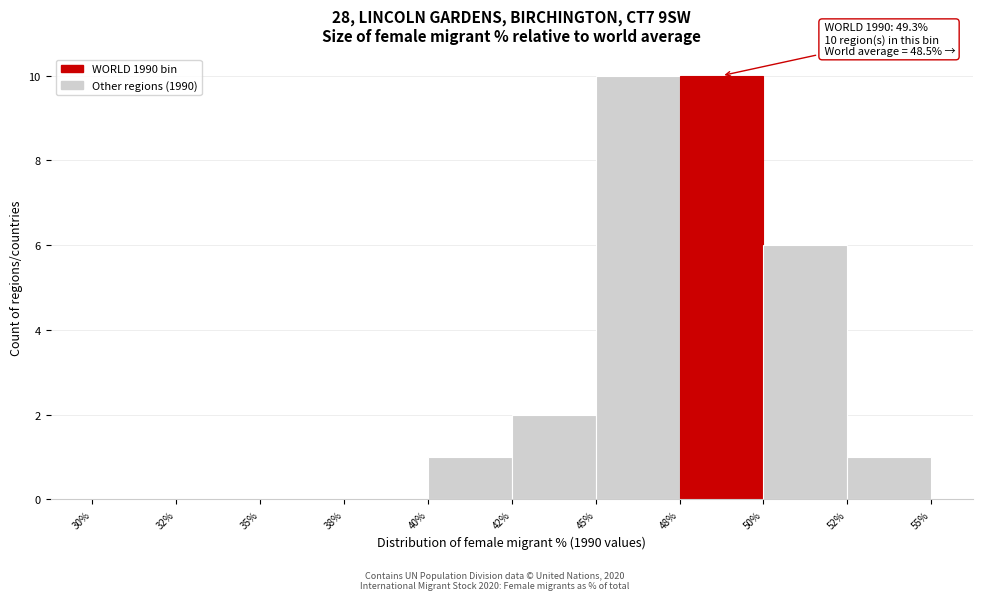

Reading left to right, extract all data points from this chart.

30%=0	32%=0	35%=0	38%=0	40%=1	42%=2	45%=10	48%=10	50%=6	52%=1